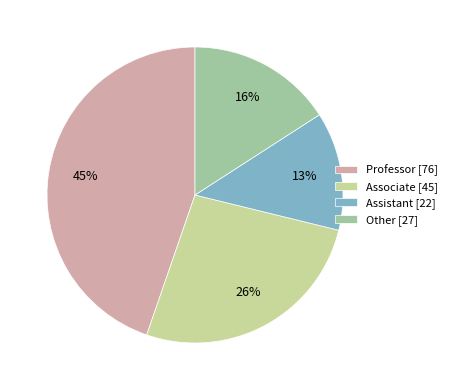

Combined, do Other [27] and Associate [45] account for over 50%?

No